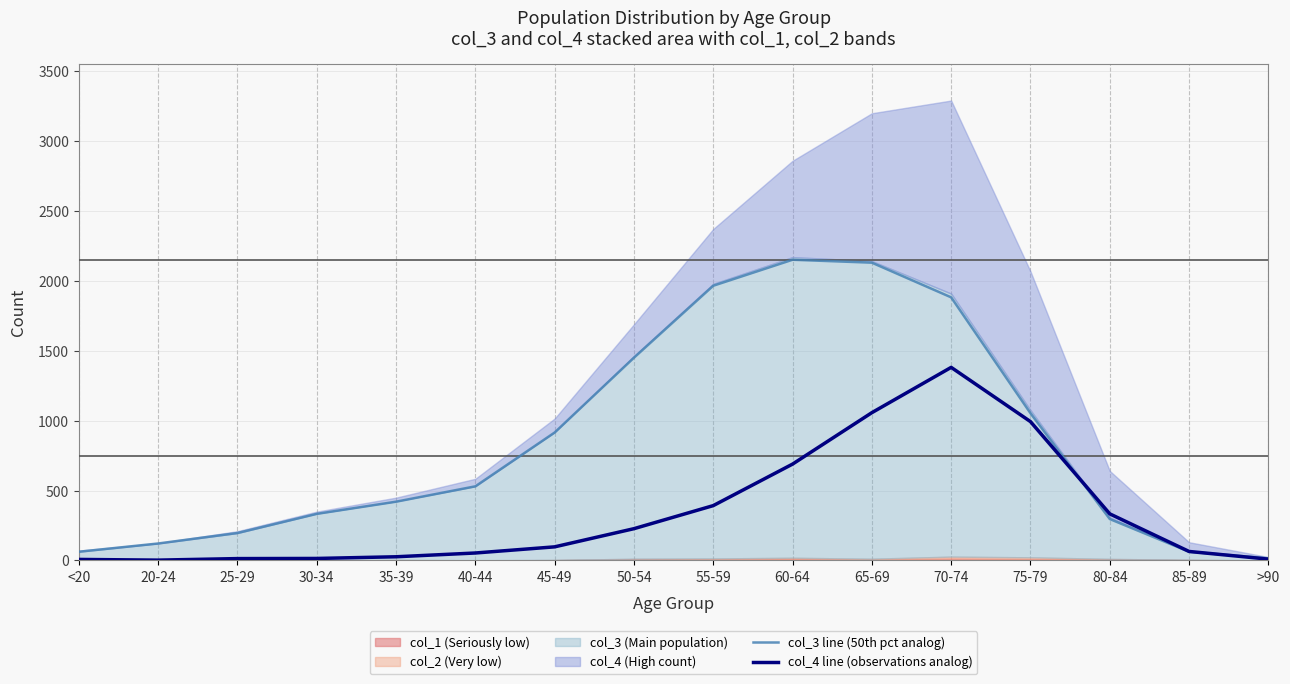

True or false: col_3 line (50th pct analog) and col_4 line (observations analog) intersect in this chart.

True